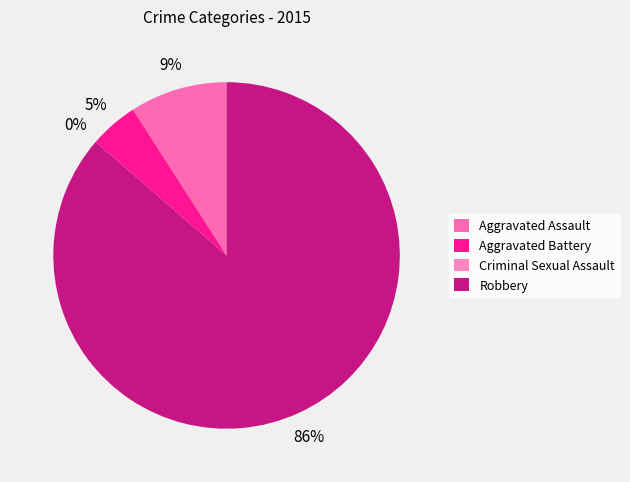

Which has a higher value, Aggravated Assault or Aggravated Battery?

Aggravated Assault